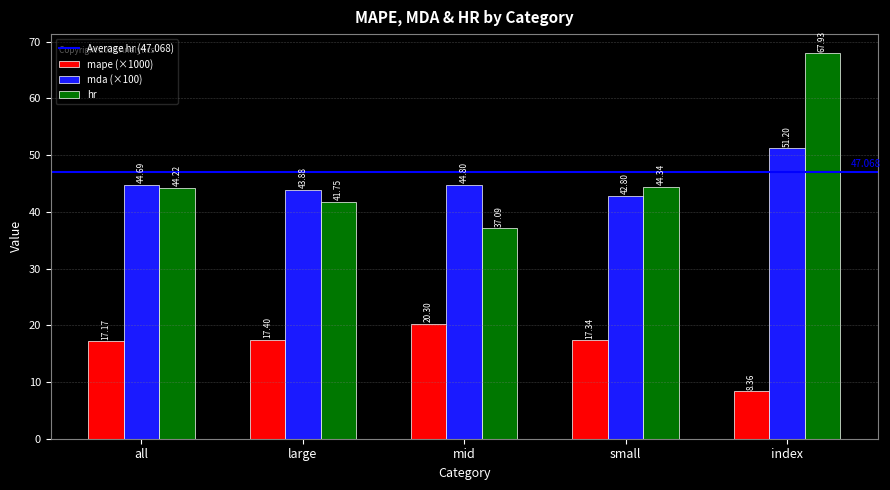

What is the spread (max minus min) of values at all?

27.5